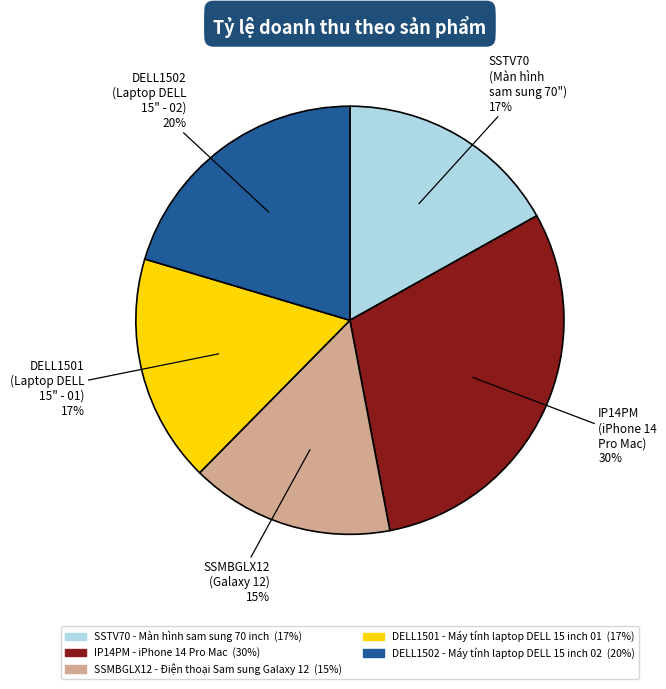

How many slices are in this pie chart?

5